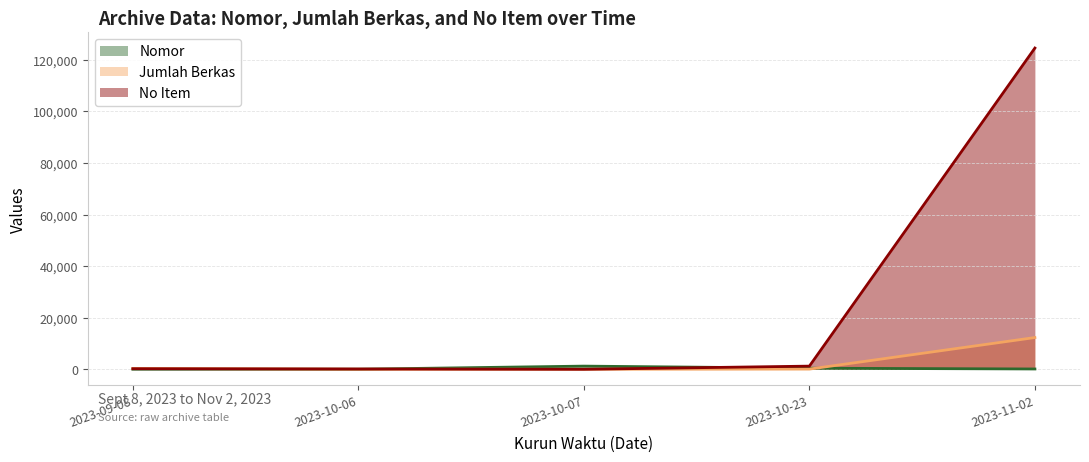

How many times do No Item and Jumlah Berkas cross each other?

3